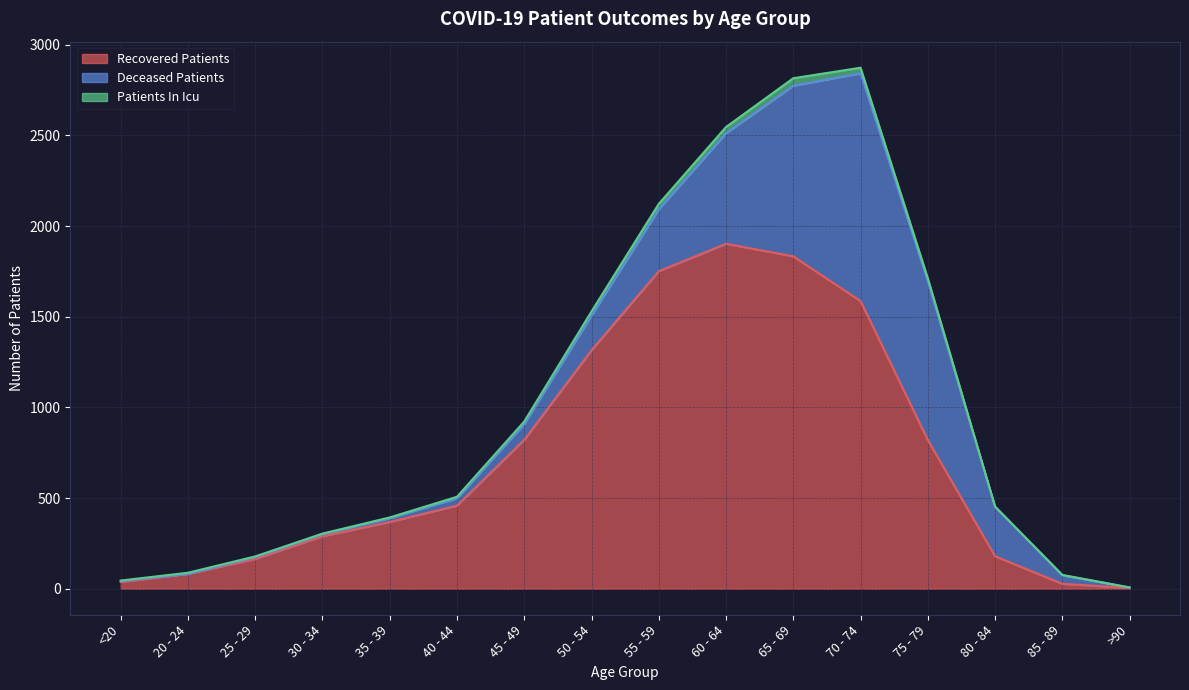

Reading left to right, transcribe all the data shown in this chart.

recovered_patients: <20=37	20 - 24=82	25 - 29=164	30 - 34=289	35 - 39=368	40 - 44=458	45 - 49=821	50 - 54=1315	55 - 59=1751	60 - 64=1902	65 - 69=1833	70 - 74=1586	75 - 79=820	80 - 84=179	85 - 89=27	>90=4
deceased_patients: <20=5	20 - 24=0	25 - 29=10	30 - 34=11	35 - 39=21	40 - 44=41	45 - 49=88	50 - 54=192	55 - 59=342	60 - 64=610	65 - 69=941	70 - 74=1256	75 - 79=876	80 - 84=273	85 - 89=47	>90=3
patients_in_icu: <20=3	20 - 24=6	25 - 29=4	30 - 34=4	35 - 39=4	40 - 44=8	45 - 49=13	50 - 54=22	55 - 59=29	60 - 64=34	65 - 69=41	70 - 74=31	75 - 79=16	80 - 84=1	85 - 89=2	>90=0